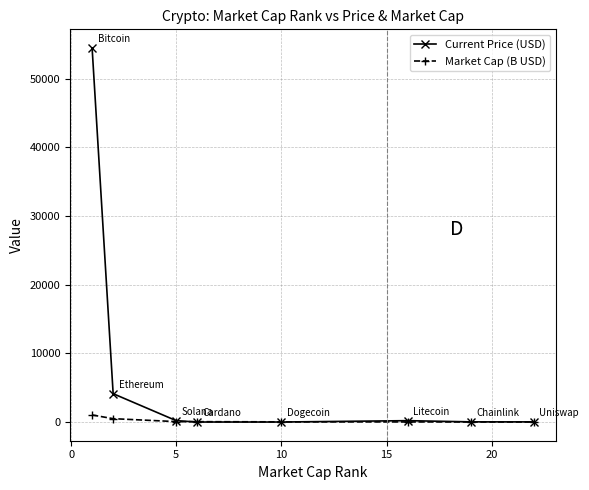

What is the highest value of the Current Price (USD) series?

54444.0